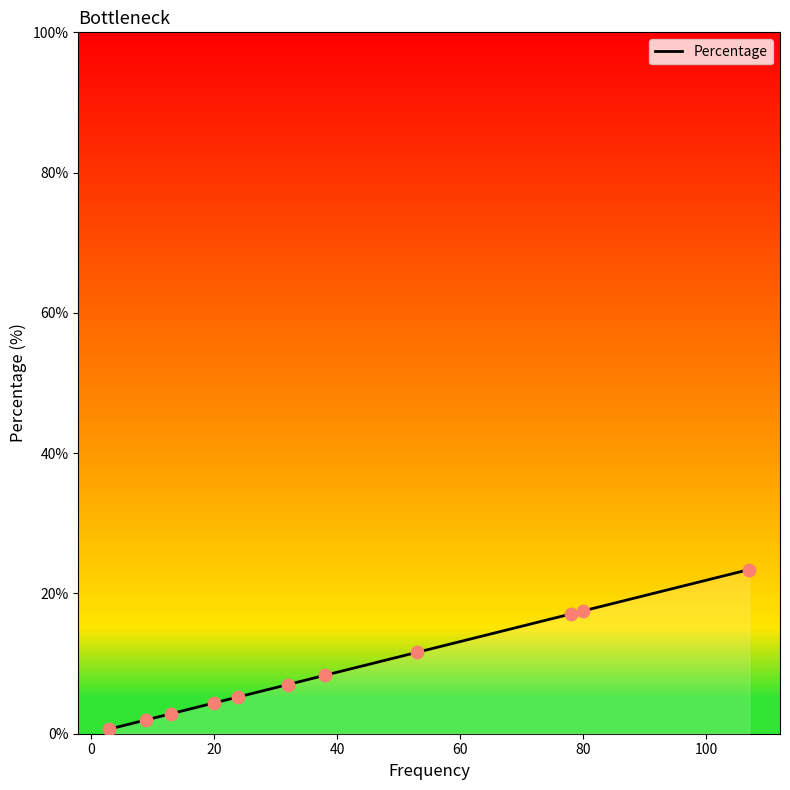

What is the greatest value displayed?

23.4